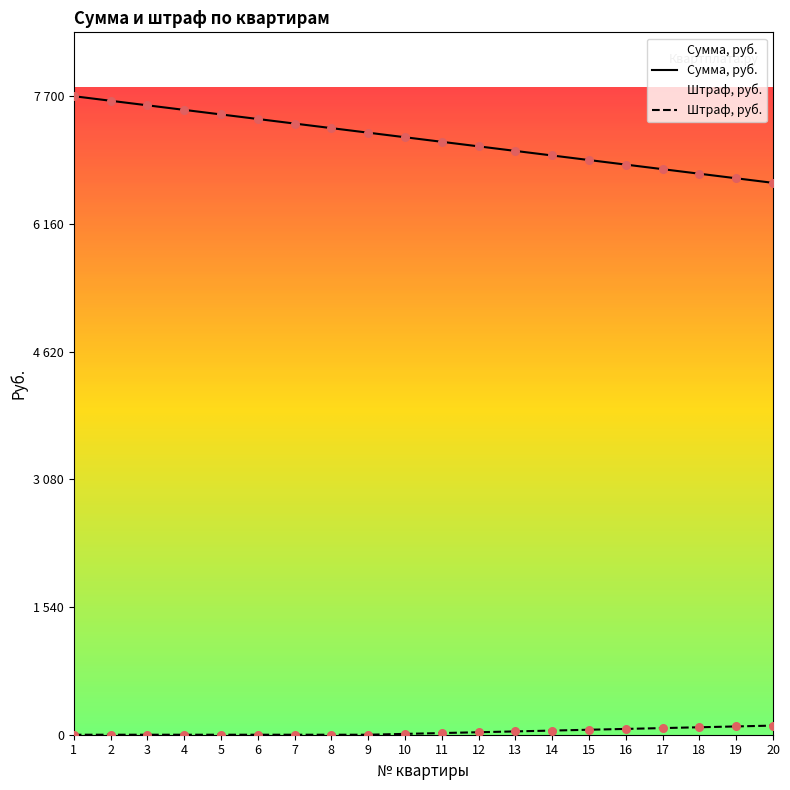

What is the total value across all series at 18?

6855